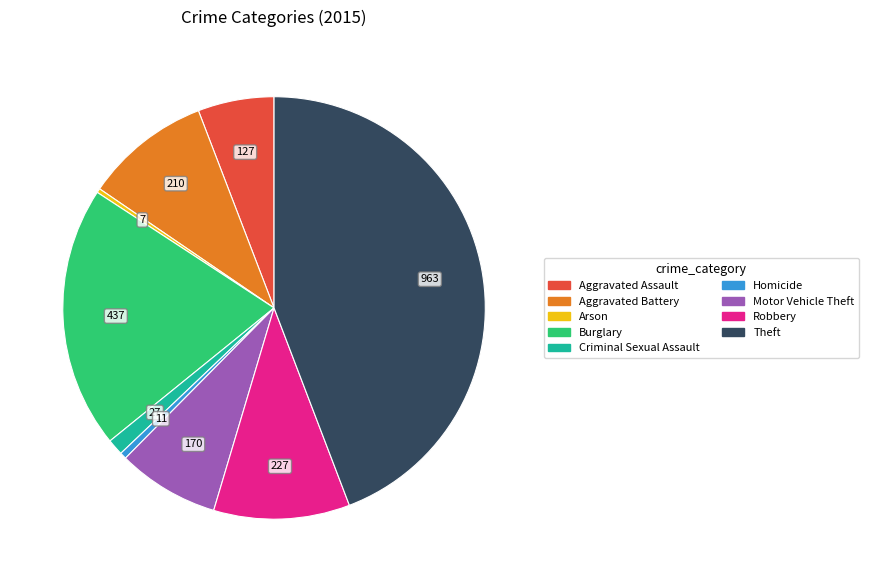

What is the largest slice in the pie chart?

Theft